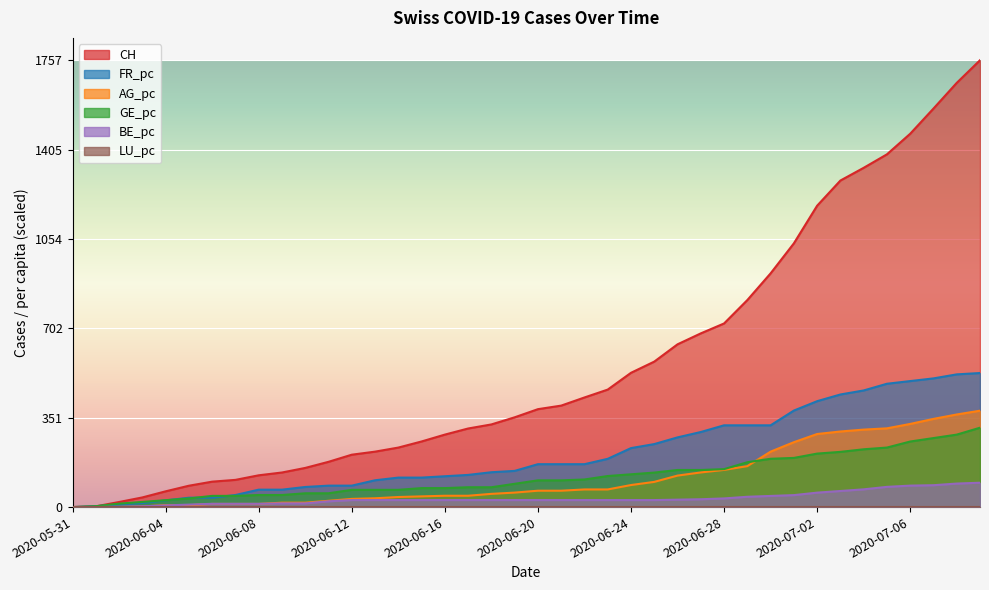

Is it true that CH equals 49.0 at 2020-06-05?

False